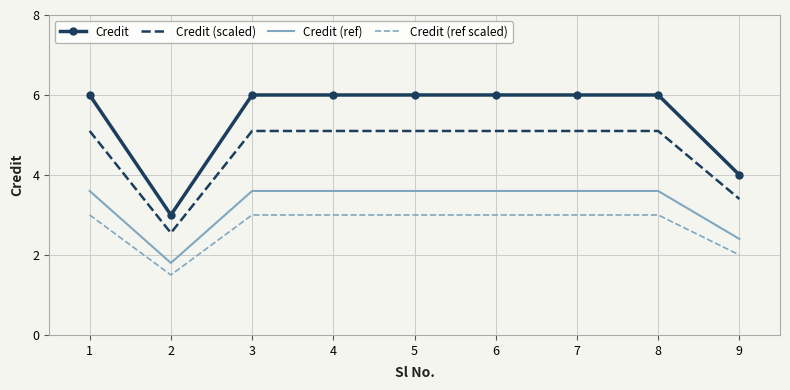

True or false: Credit (scaled) and Credit (ref scaled) intersect in this chart.

False